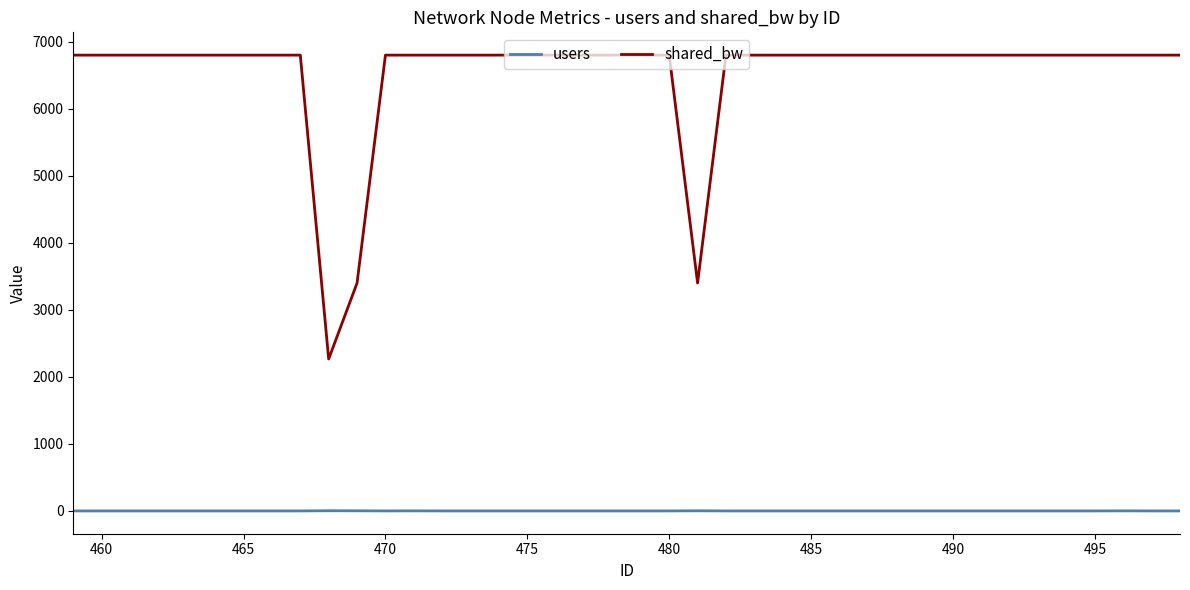

What are all the series names shown in the legend?

users, shared_bw